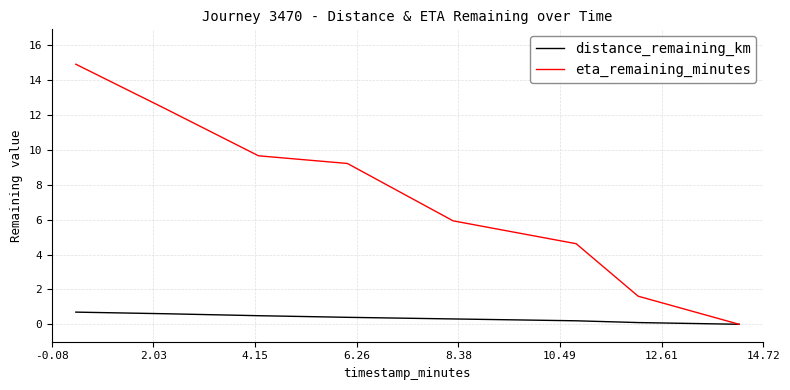

What is the sum of all distance_remaining_km values?

2.8